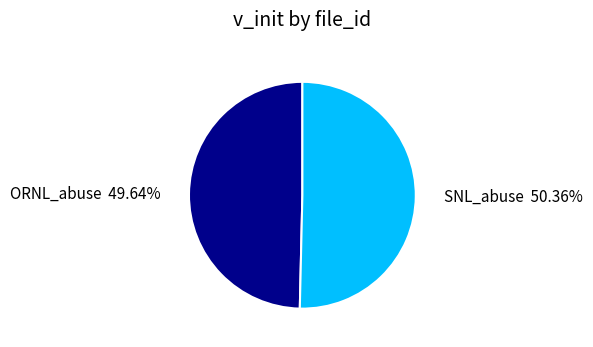

Is there a majority slice in this chart?

Yes